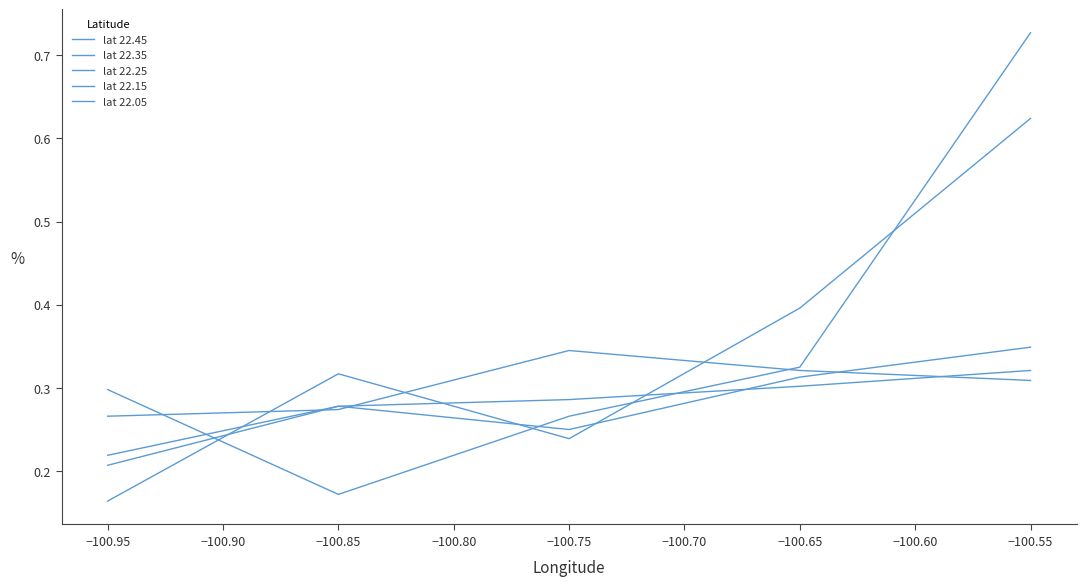

What is the difference between the maximum and minimum values in the lat 22.45 series?

0.1